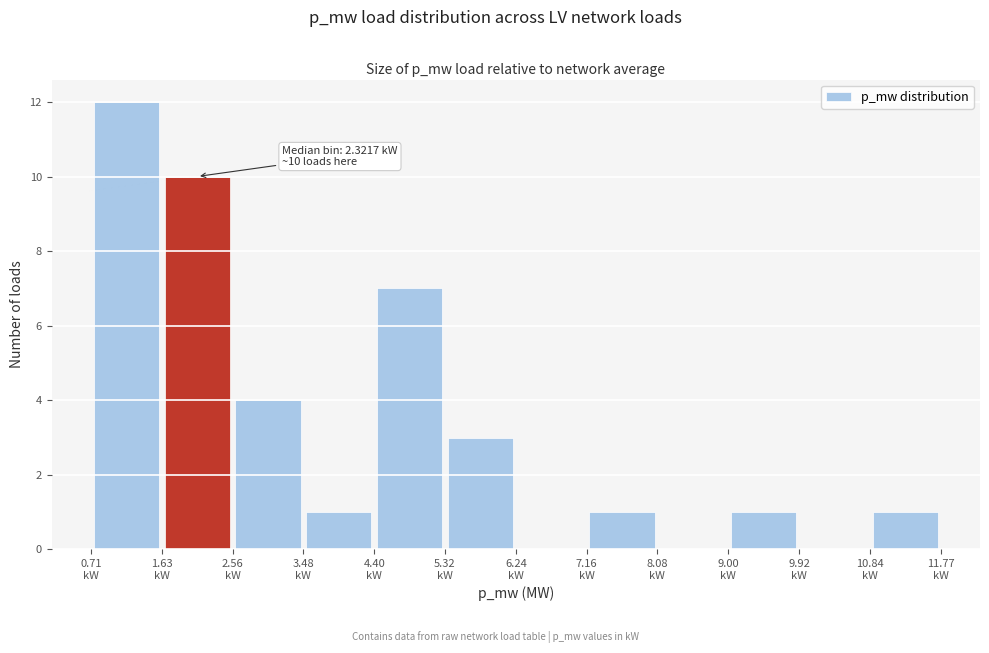

Which range on the x-axis has the tallest bar?

0.7 to 1.6